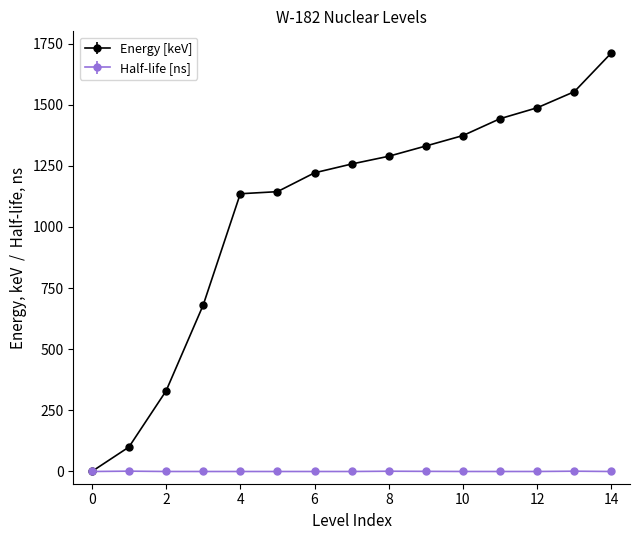

How many data points does each series have?

15